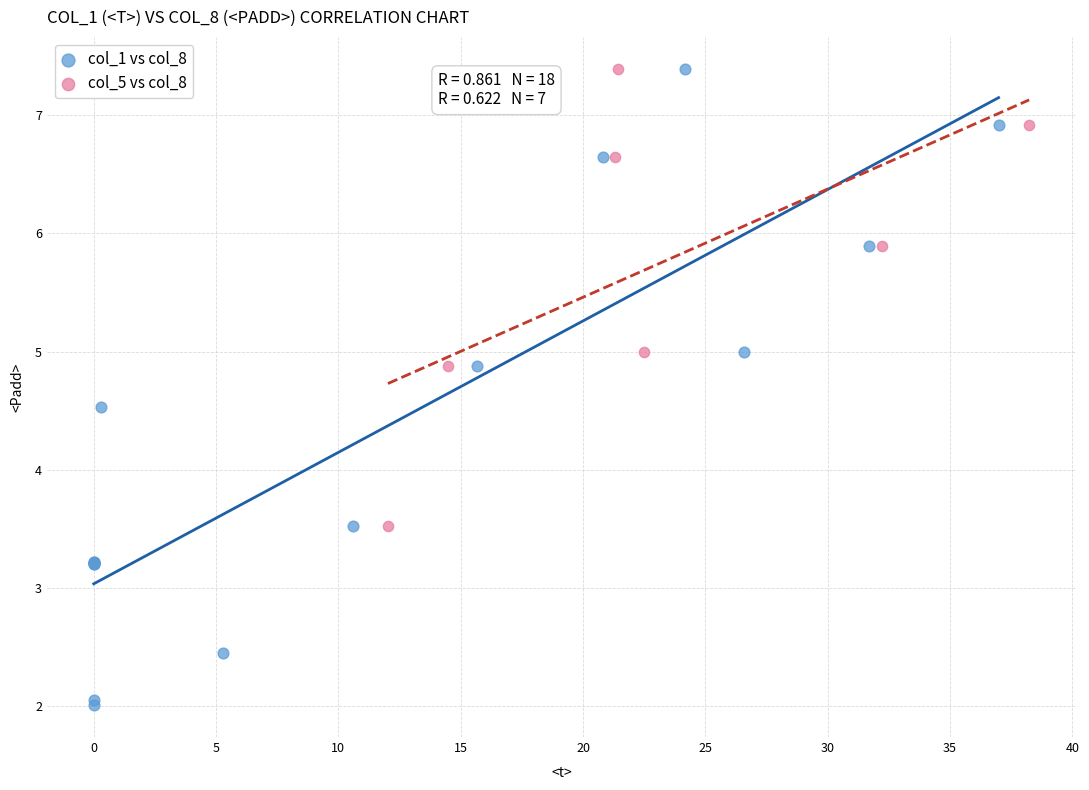

Which series has the widest spread of Y values?

col_1 vs col_8